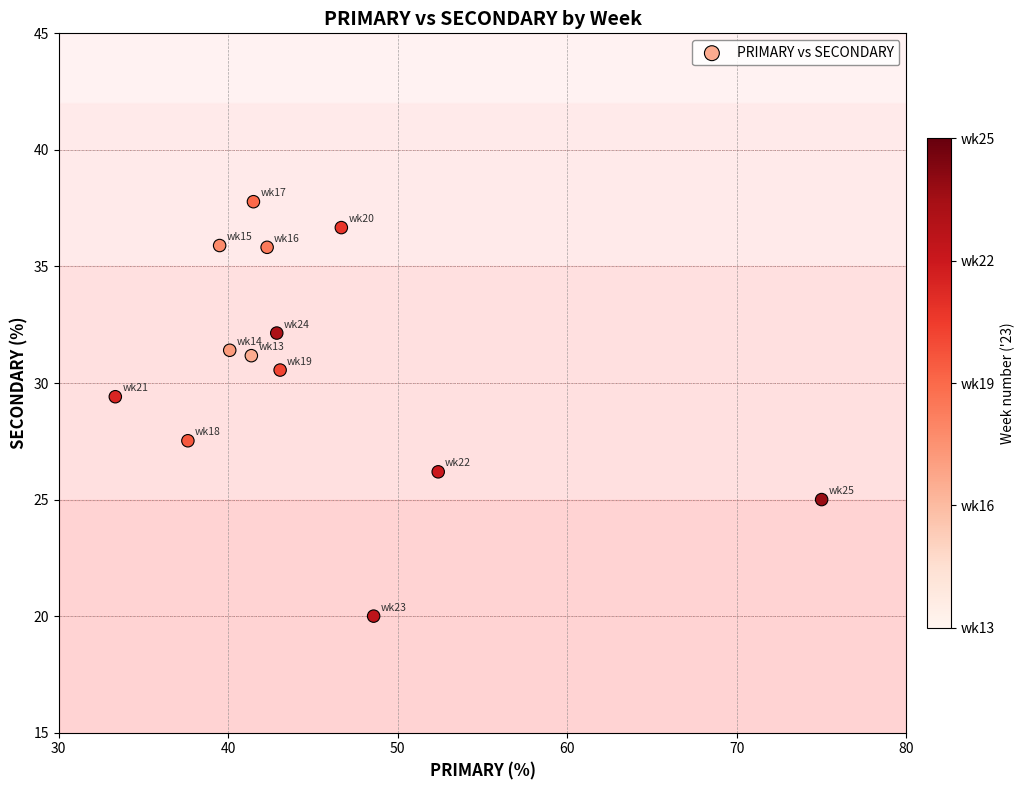

What Y value in the scatter plot is closest to 28?

27.5